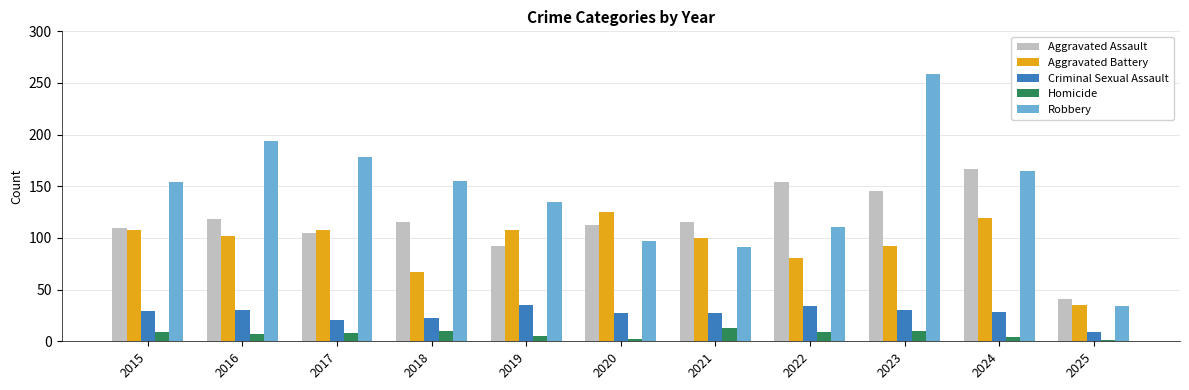

How many data points in Aggravated Battery are less than 102?

5